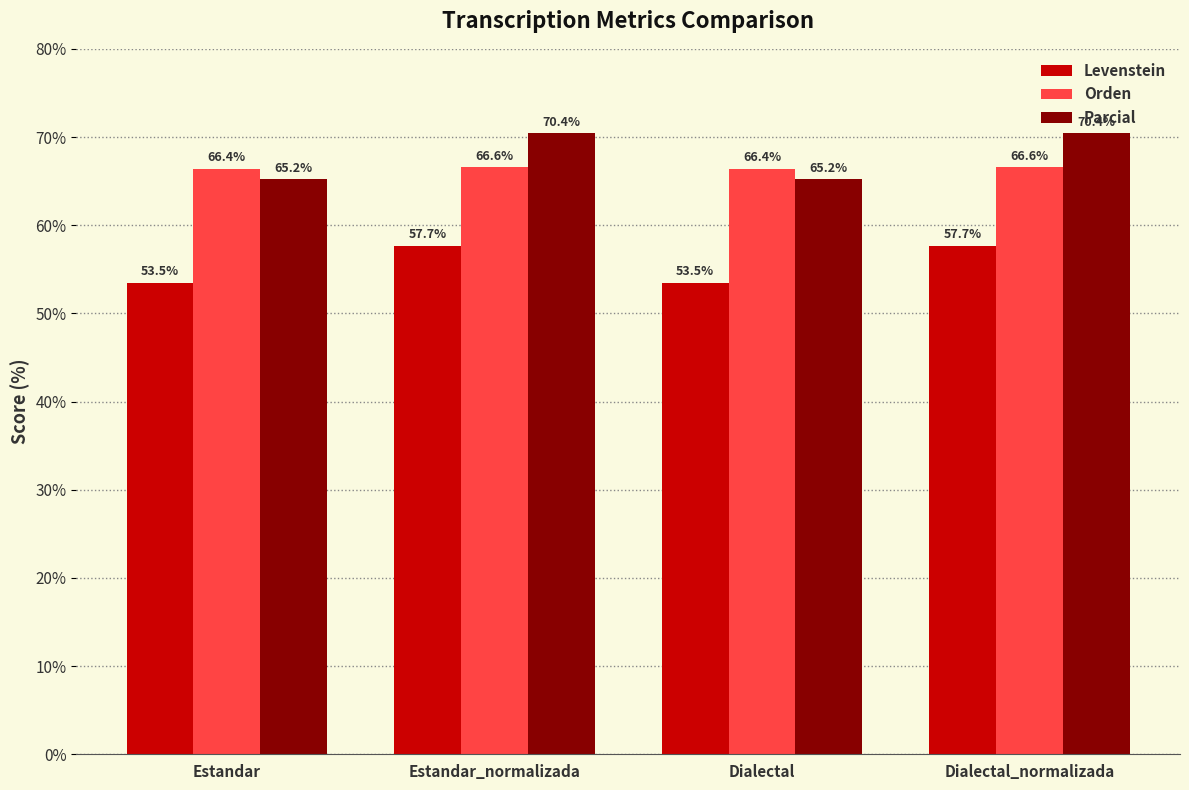

Rank the series by their maximum value, from highest to lowest.

Parcial, Orden, Levenstein